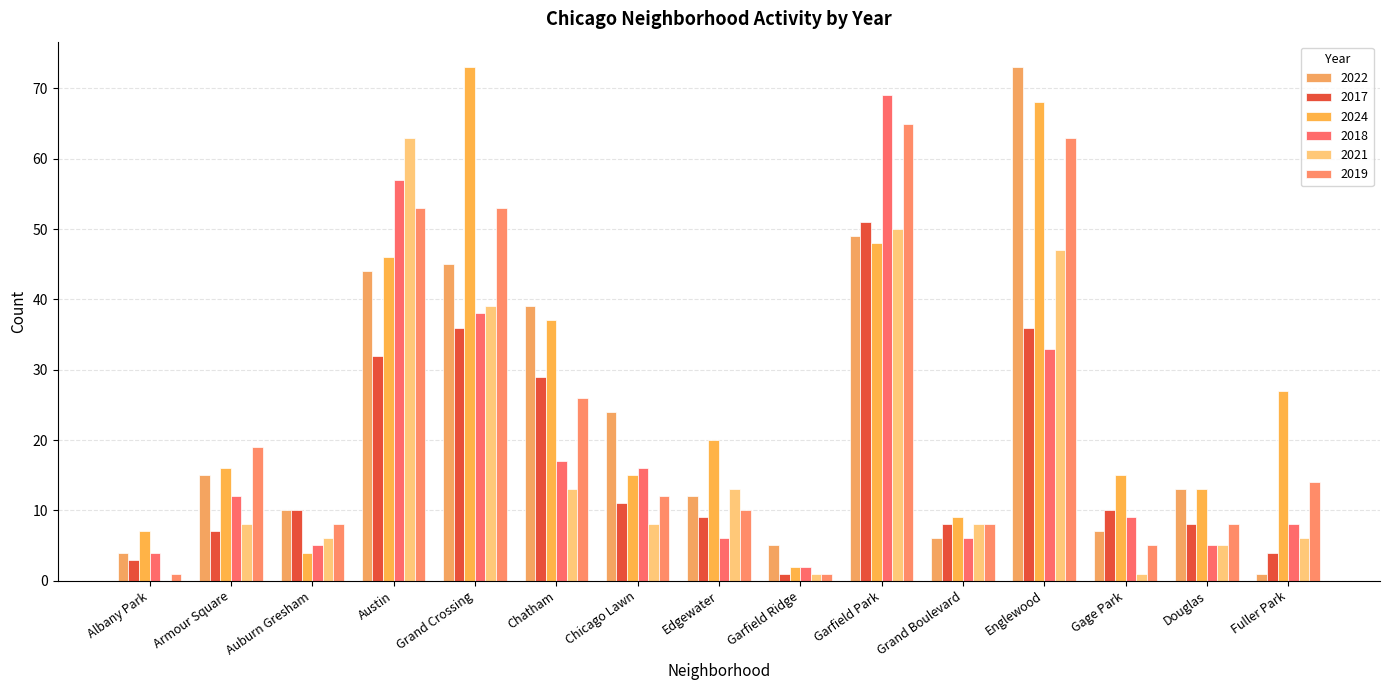

What are all the series names shown in the legend?

2022, 2017, 2024, 2018, 2021, 2019